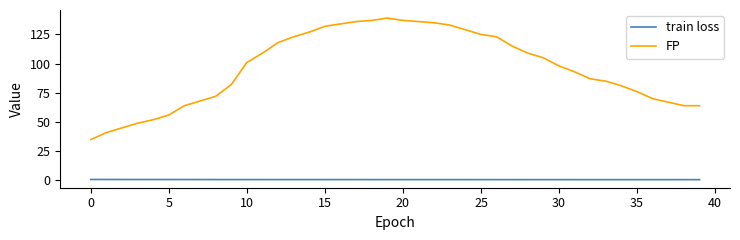

Count the number of data series in this chart.

2